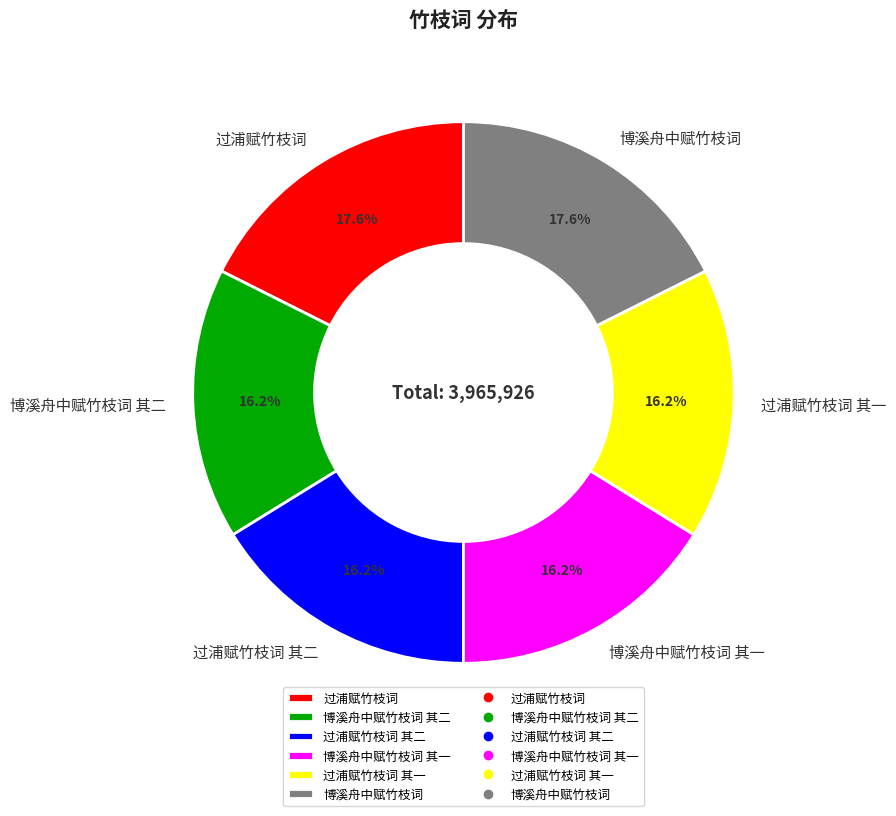

Combined, what portion of the pie is 过浦赋竹枝词 其二 and 博溪舟中赋竹枝词 其一?

32.4%